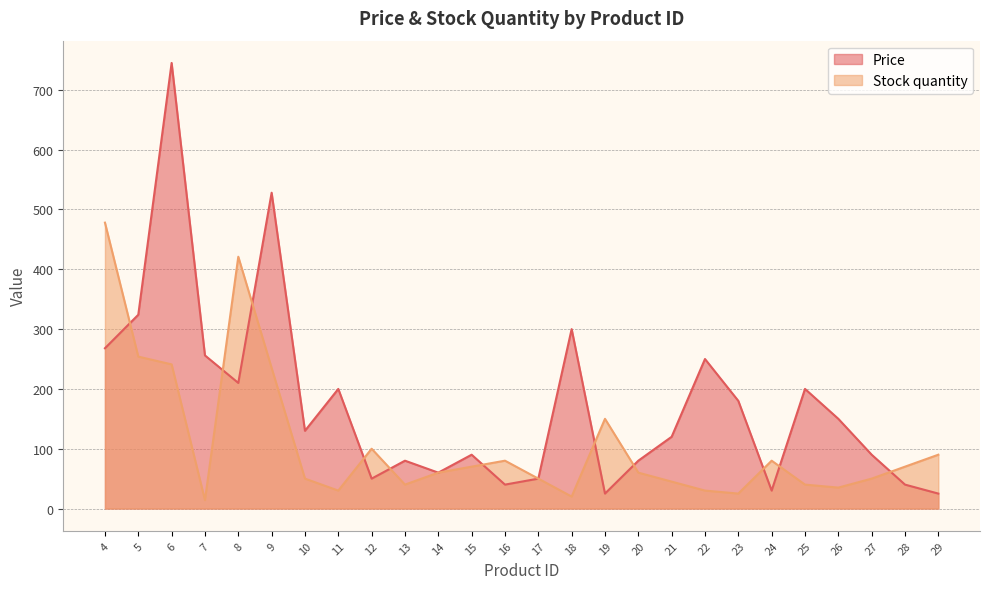

What is the smallest value displayed?

14.0